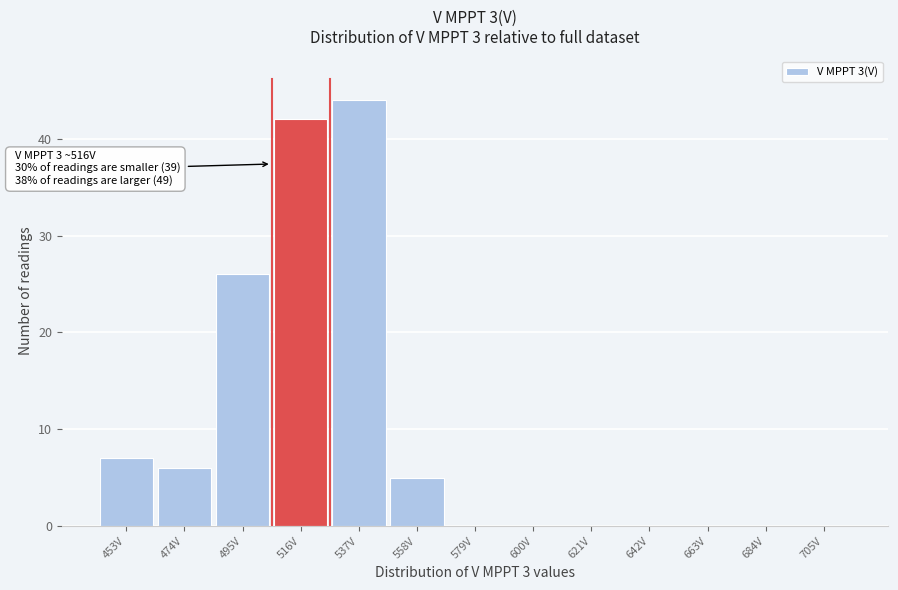

Reading left to right, transcribe all the data shown in this chart.

453V=7	474V=6	495V=26	516V=42	537V=44	558V=5	579V=0	600V=0	621V=0	642V=0	663V=0	684V=0	705V=0